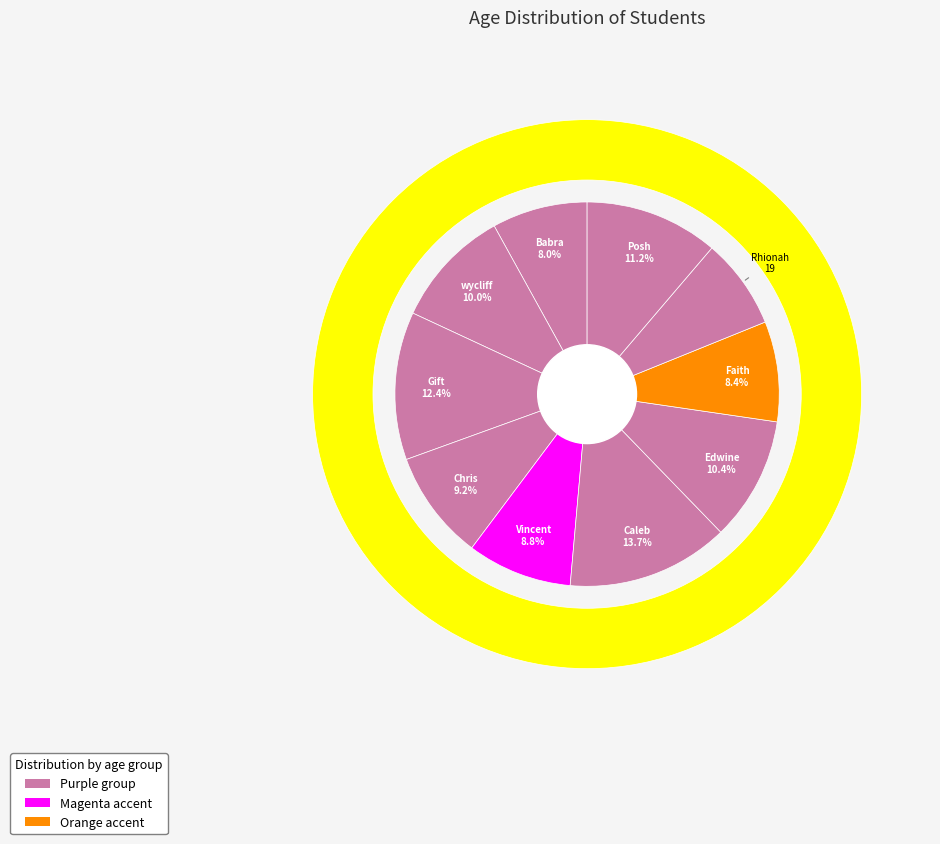

To the nearest percent, what is the difference between the Edwine and Chris slice percentages?

1%